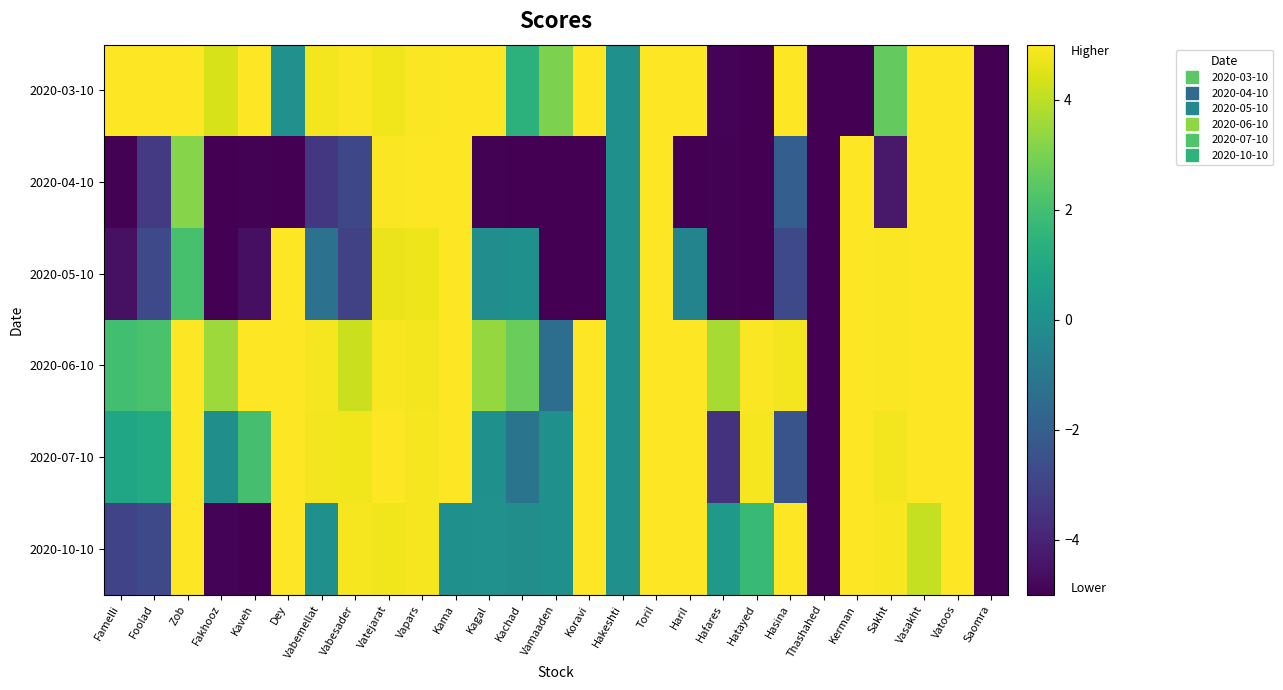

Which series changed the most between Kaveh and Vapars?

2020-04-10